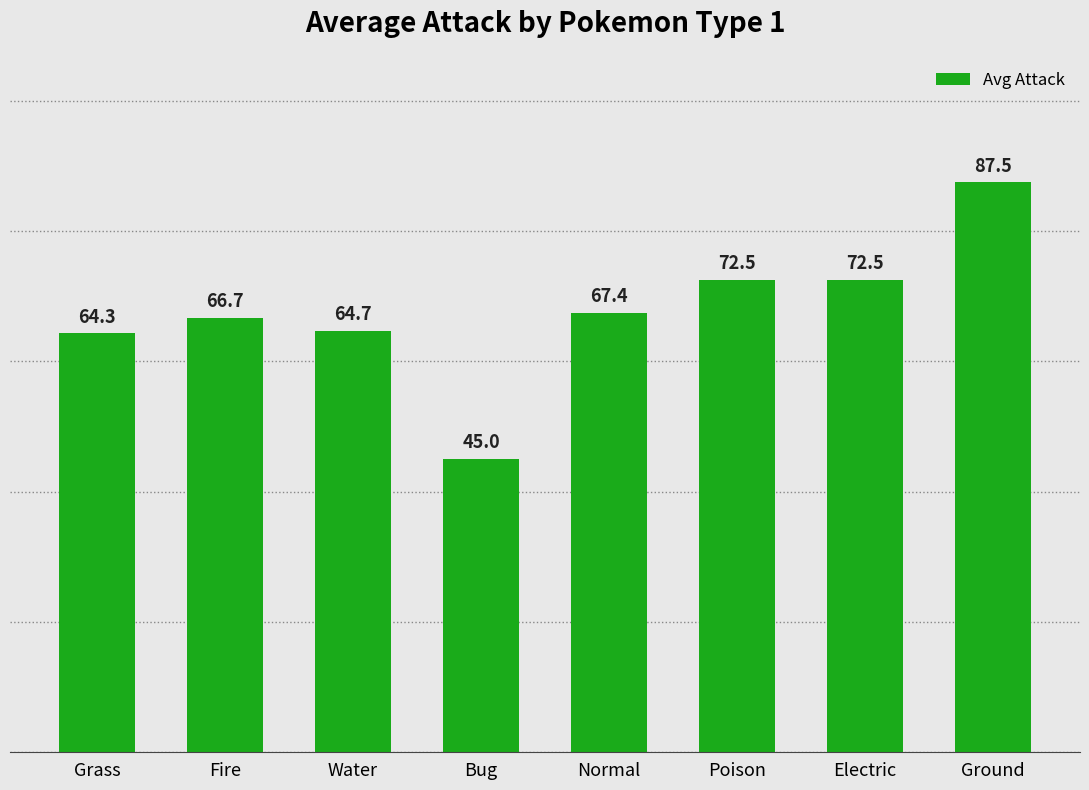

What is the label of the 7th bar from the left?

Electric